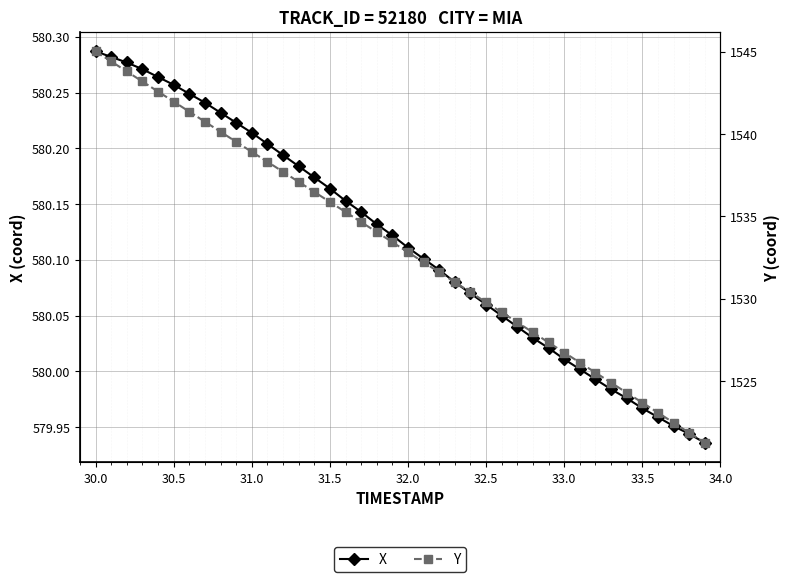

At how many categories does at least one series exceed 1060?

40